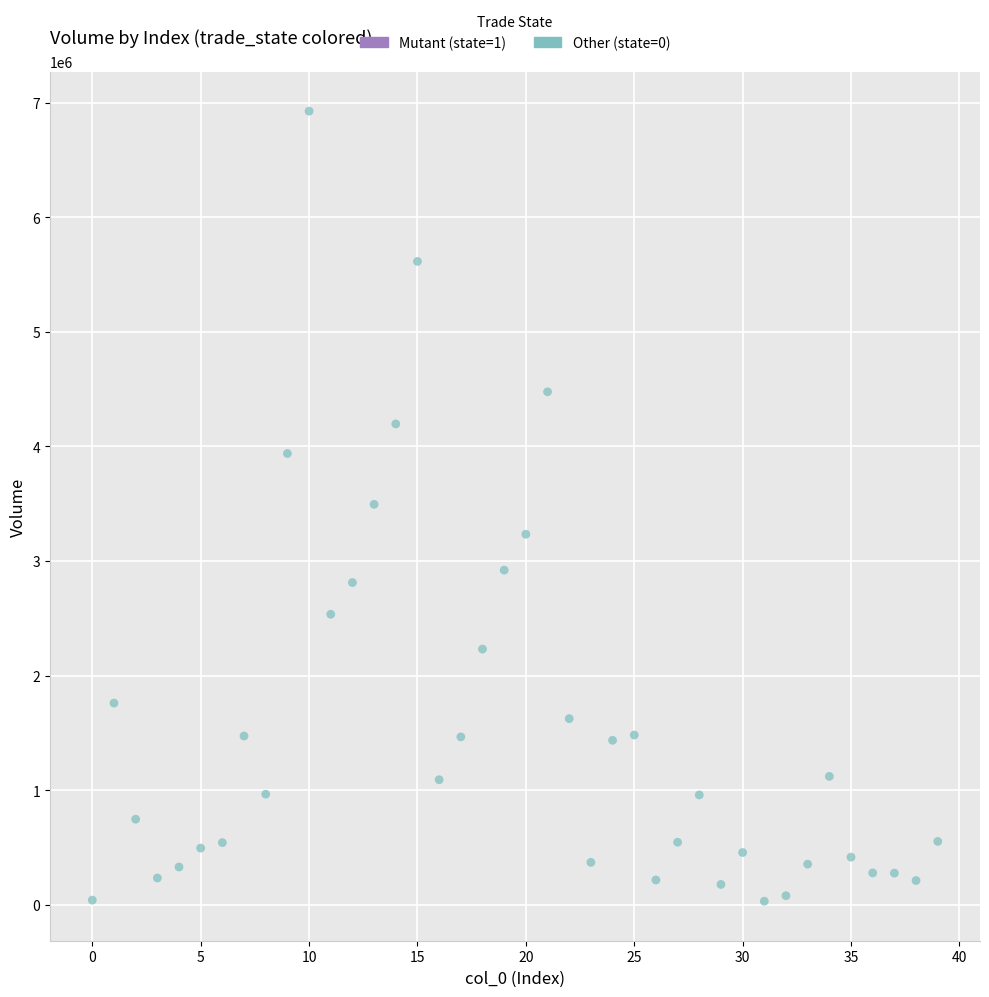

What is the range of Y values (max minus min)?

6895192.5